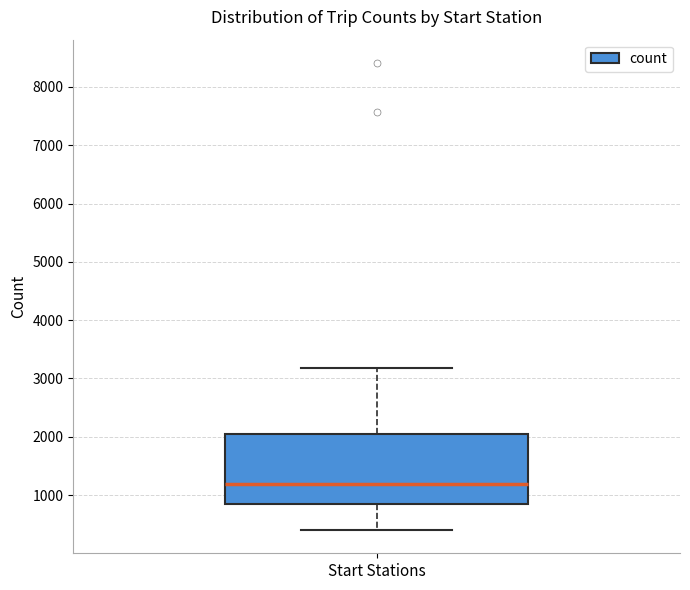

Where is the upper edge of the box for Start Stations on the y-axis? The values are not printed on the chart, so give them approximately, as read against the axis.

2000